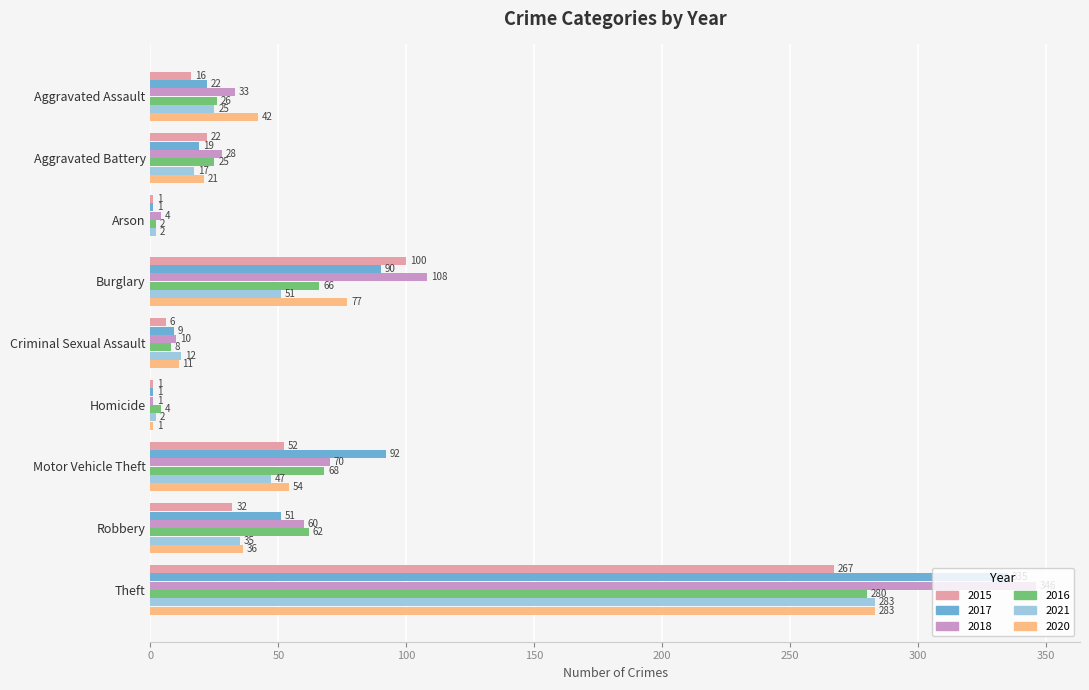

Which series has the largest total across all categories?

2018